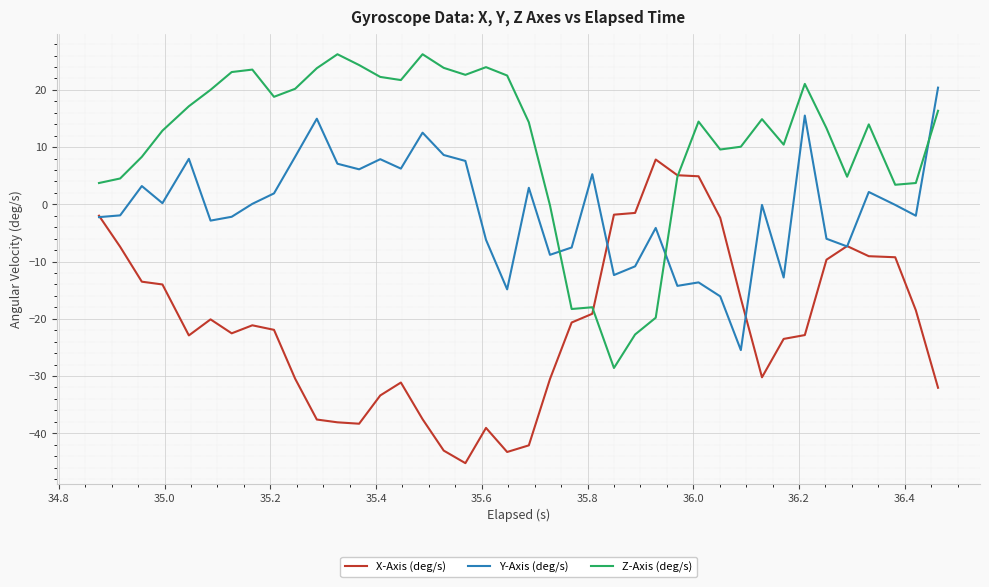

In Y-Axis (deg/s), how many points are lower than both neighbors (excluding endpoints)?

12